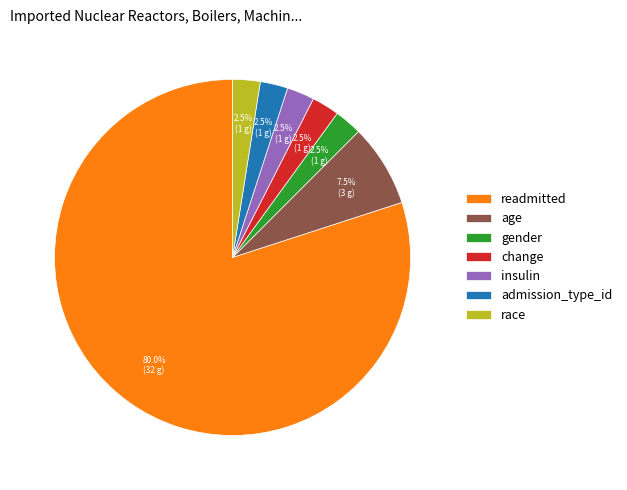

How many segments does this pie chart have?

7